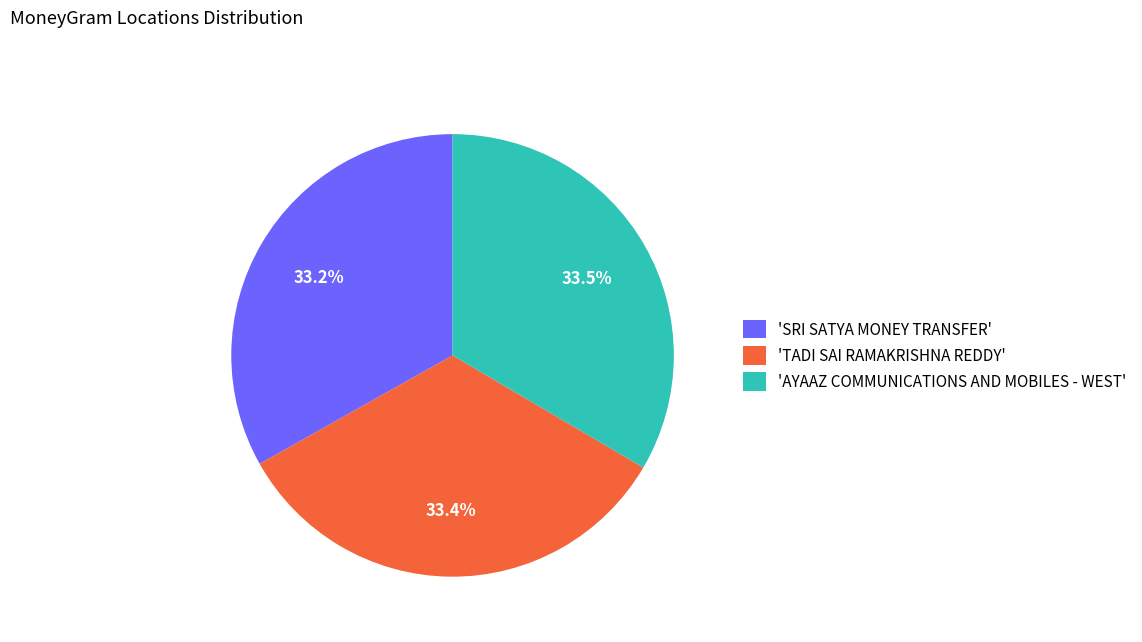

Is the sum of 'TADI SAI RAMAKRISHNA REDDY' and 'AYAAZ COMMUNICATIONS AND MOBILES - WEST' greater than half?

Yes